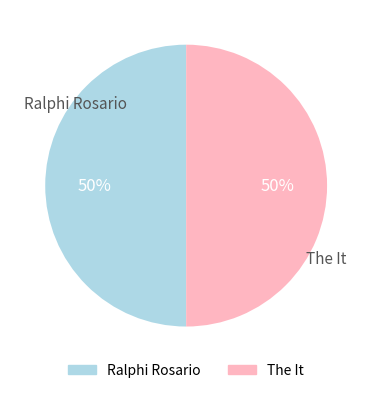

Do The It and Ralphi Rosario together represent more than half of the pie?

Yes